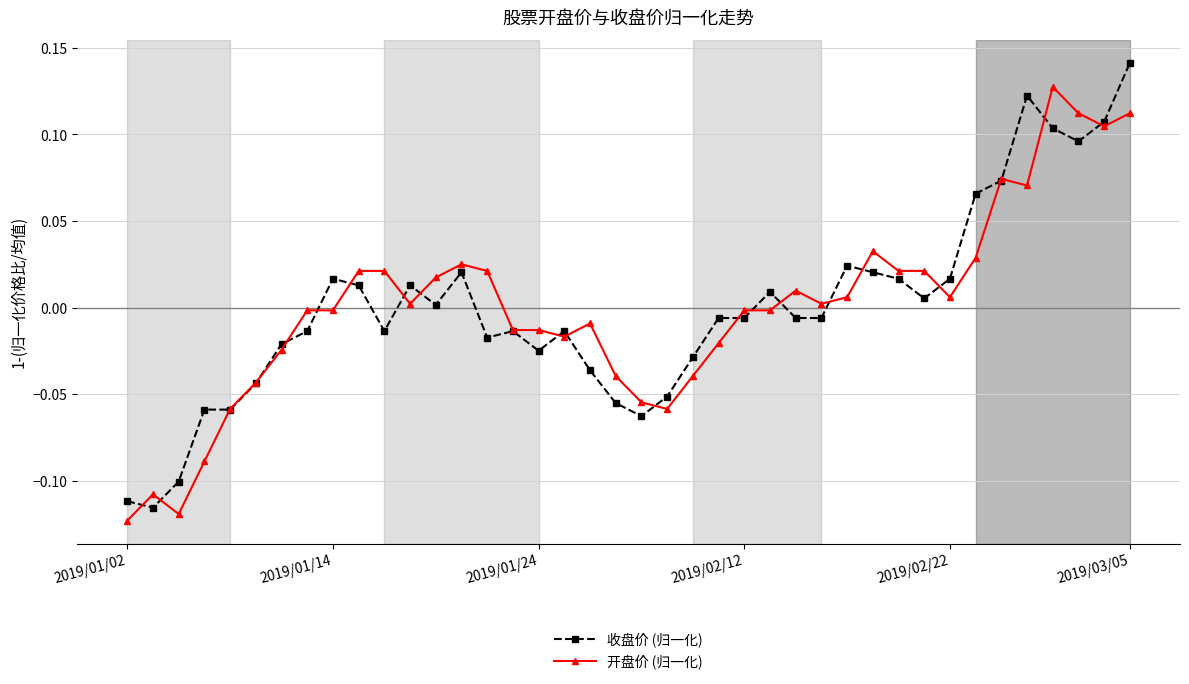

True or false: 收盘价 (归一化) has more than 0 points higher than both neighbors.

True